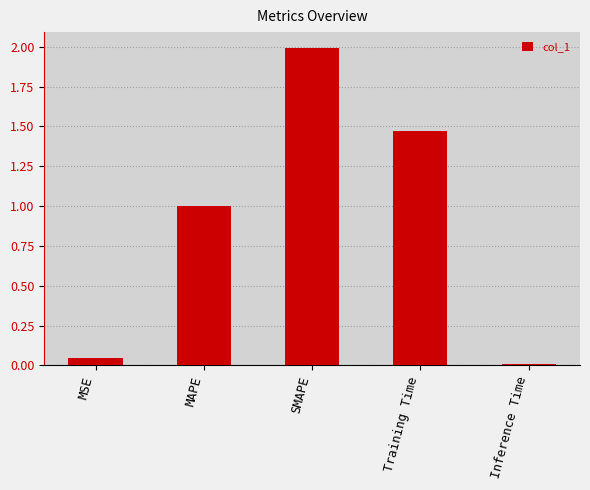

What is the label of the 4th bar from the right?

MAPE